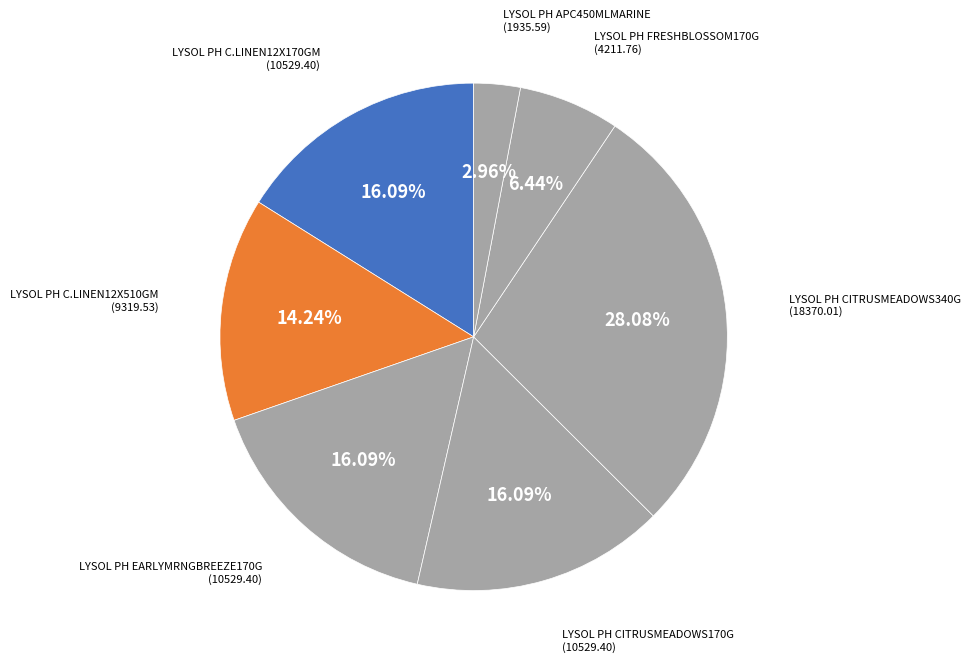

Count the number of slices in the pie.

7